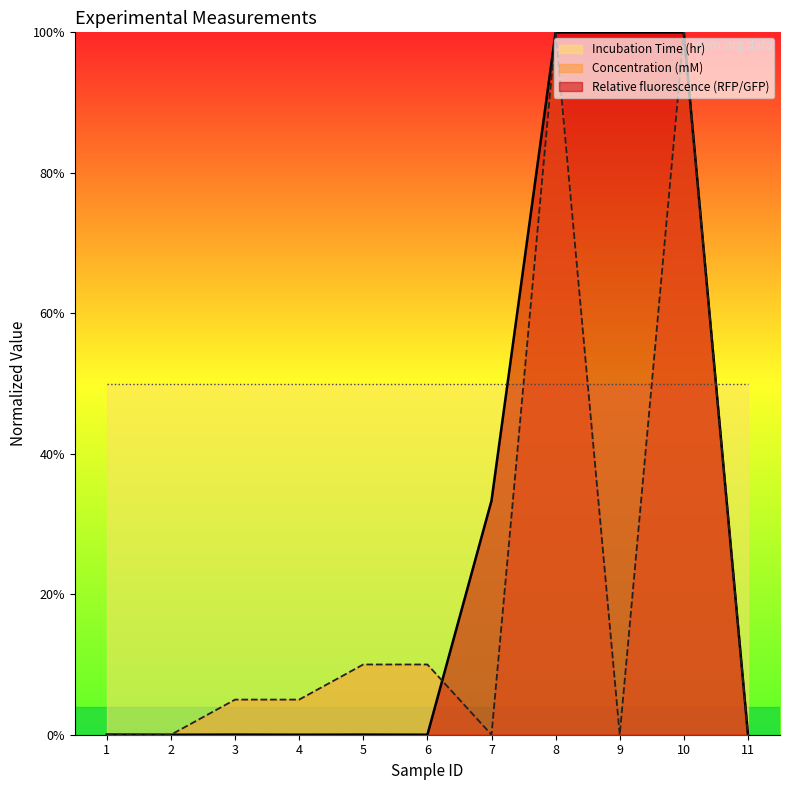

What is the difference between the maximum and second lowest values in the Concentration (mM) series?

1.0